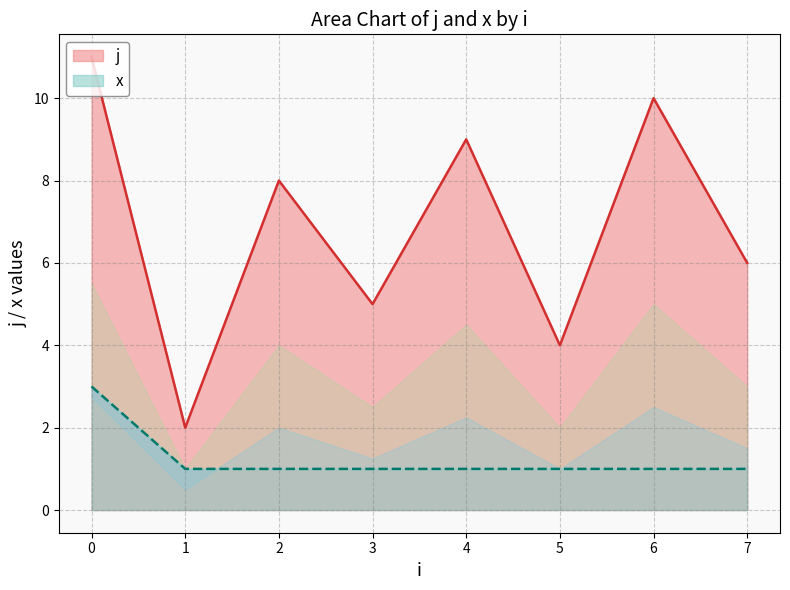

Is it true that x equals 0 at 1?

False